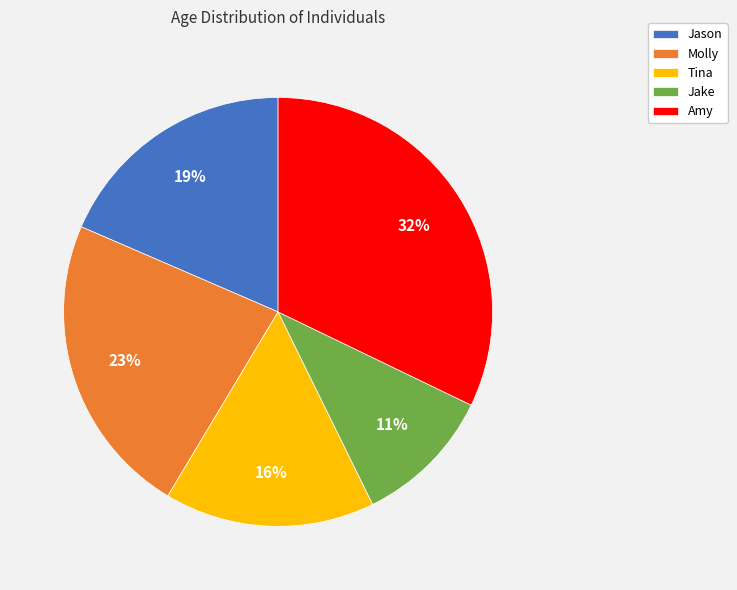

To the nearest percent, what is the combined percentage of Tina and Molly?

39%